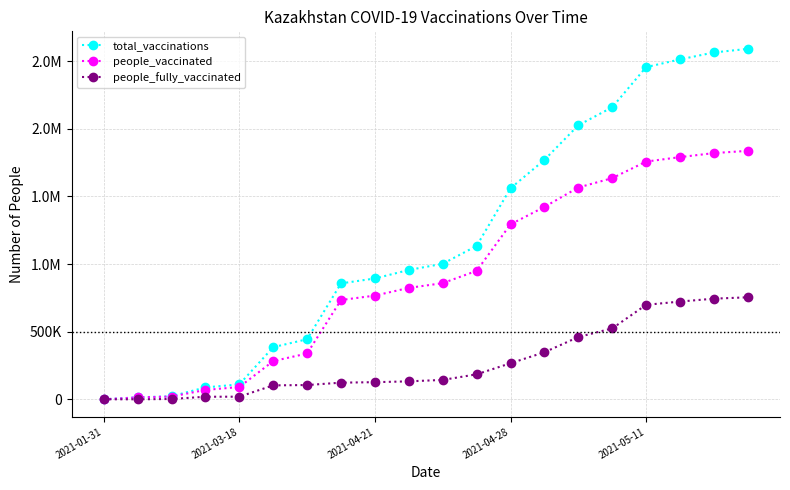

At how many categories does at least one series exceed 2477981?

3